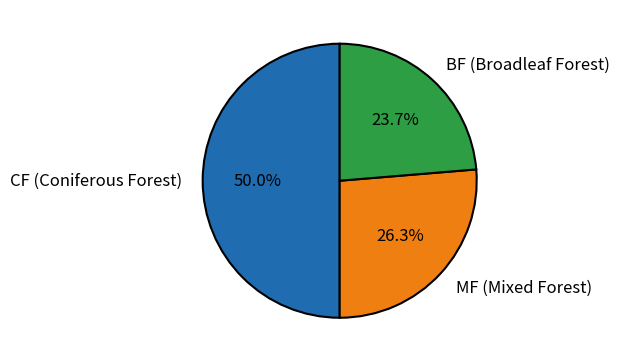

Does MF (Mixed Forest) account for over 50% of the chart?

No